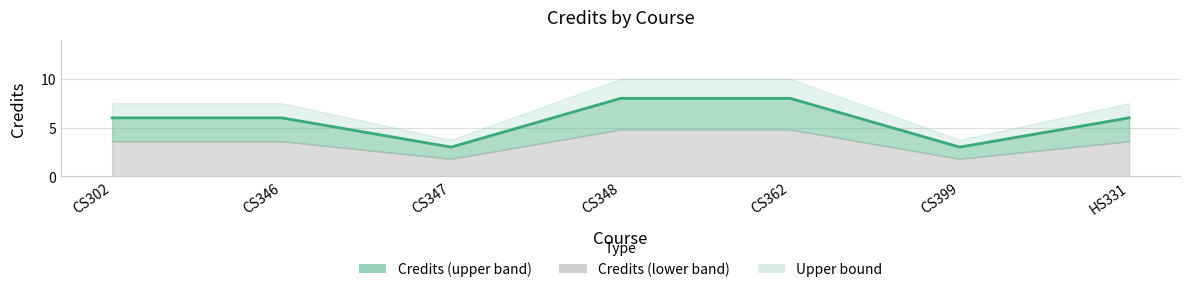

What is the greatest value displayed?

8